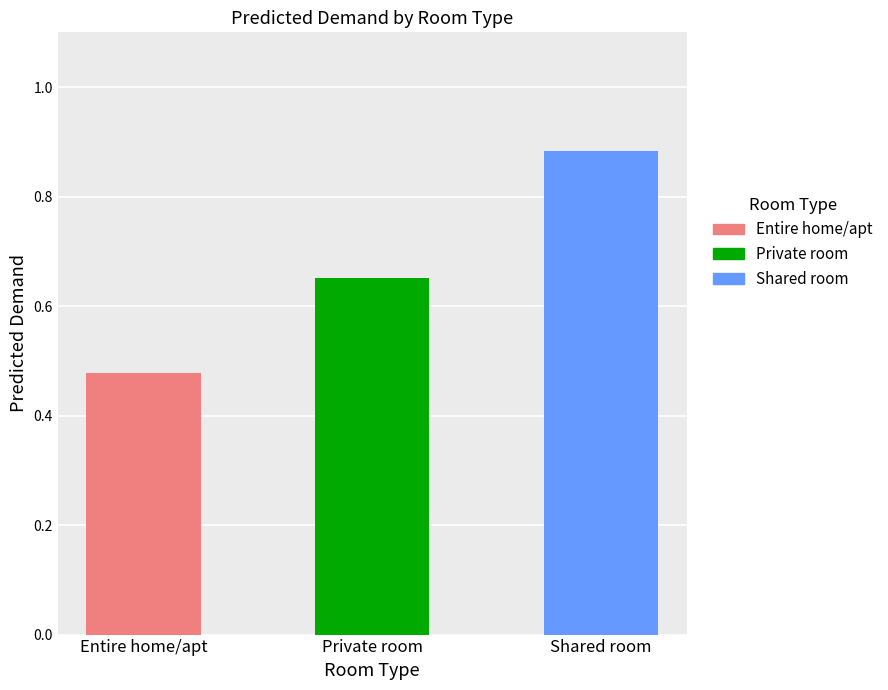

Rank the categories by value from lowest to highest.

Entire home/apt, Private room, Shared room